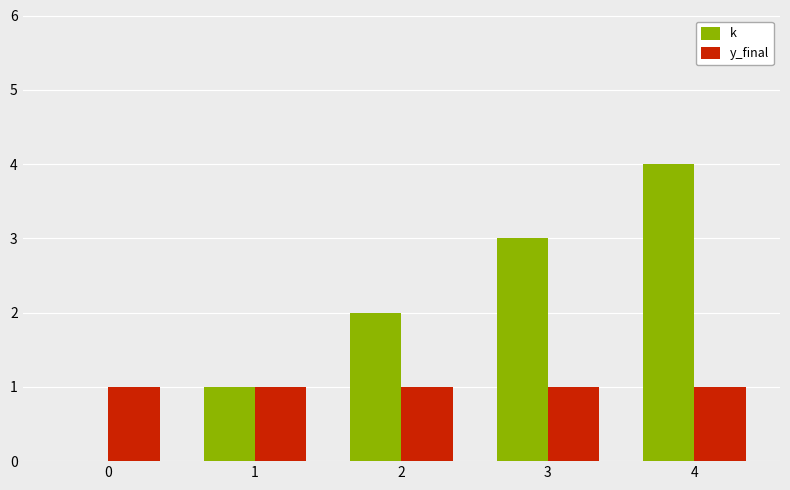

At which category is the sum across all series the highest?

4